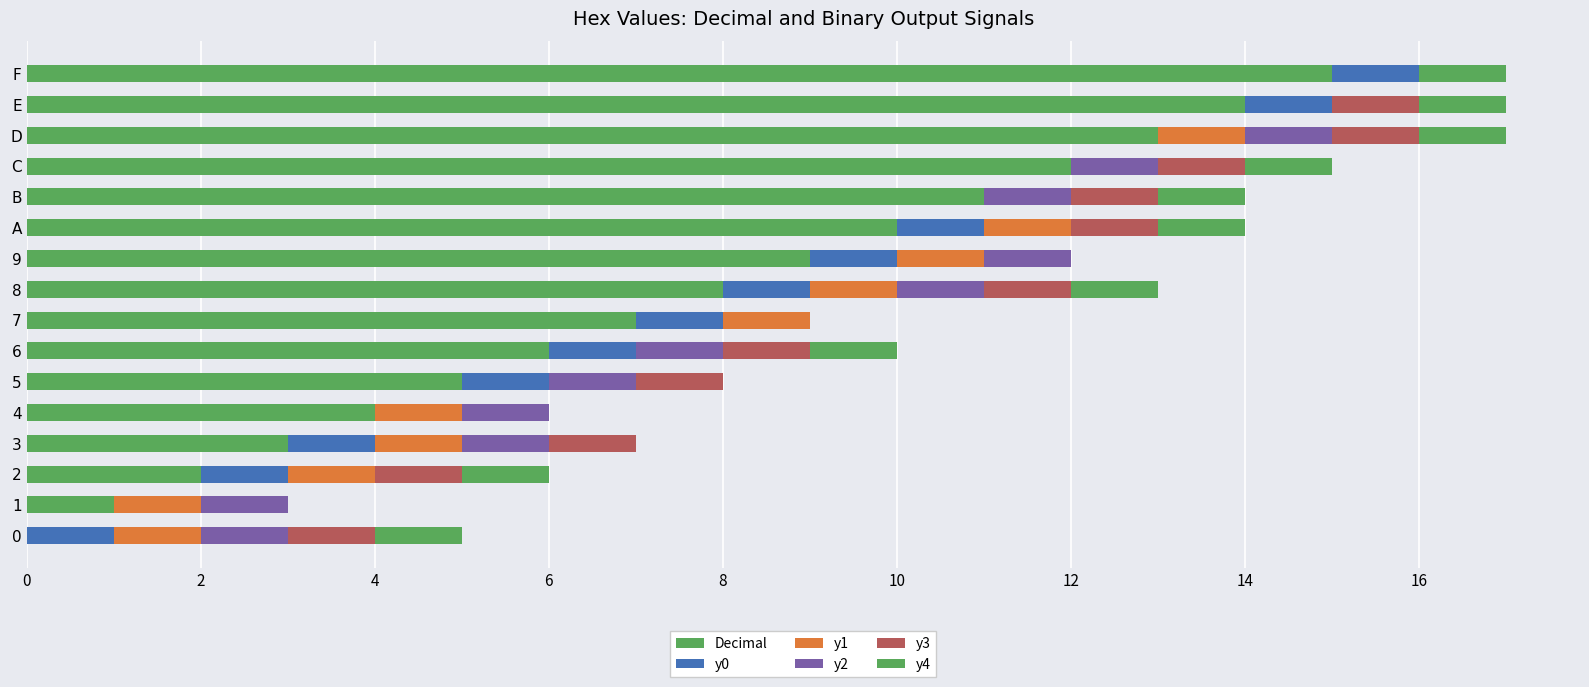

How many categories are shown in the chart?

16